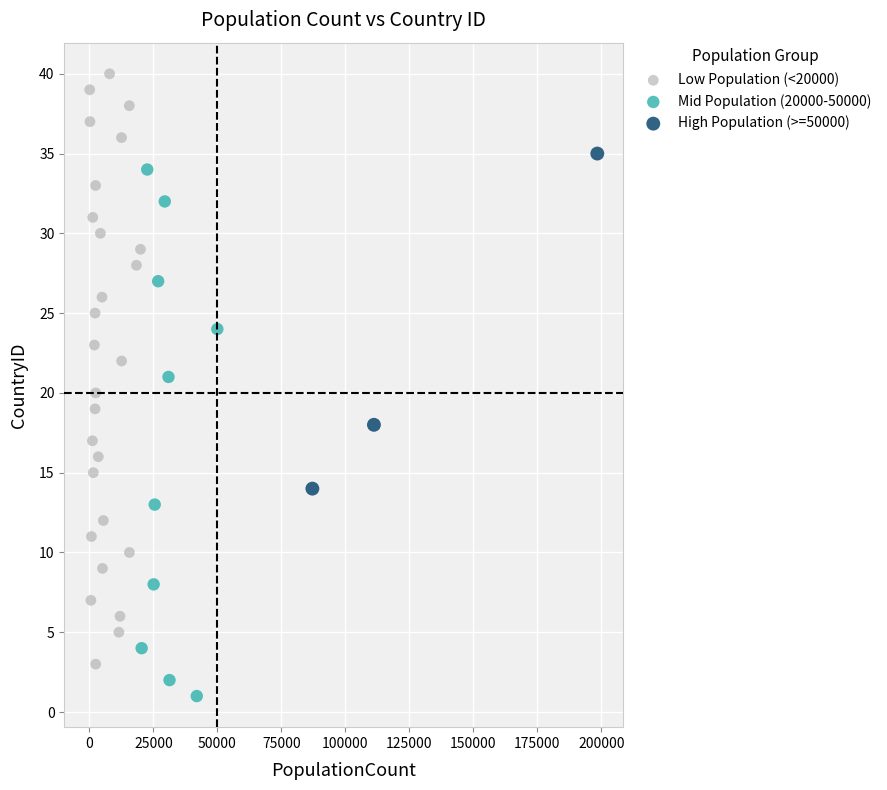

Which series reaches the maximum Y coordinate?

Low Population (<20000)